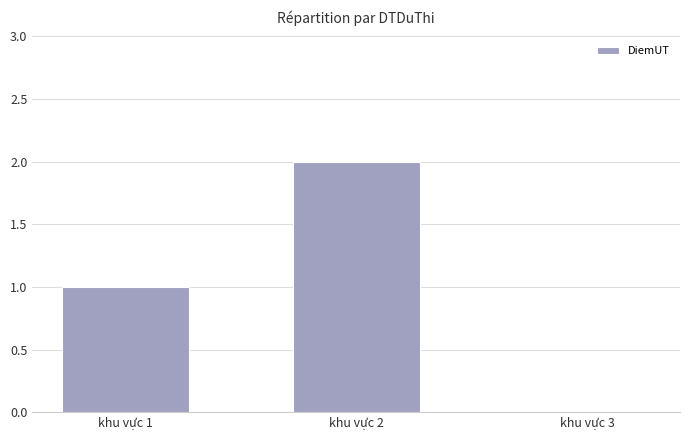

Approximately how many times larger is the value at khu vực 2 compared to khu vực 1?

2.0